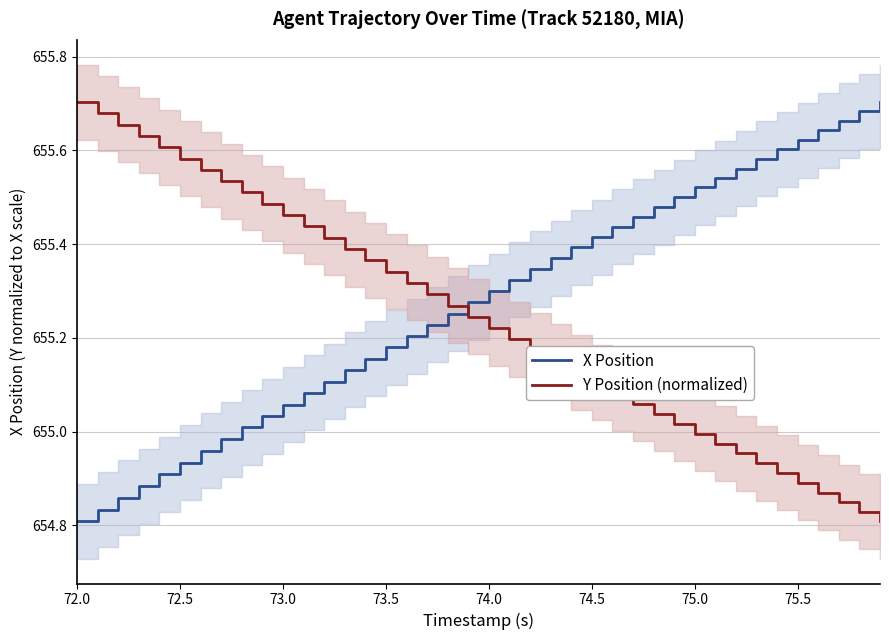

List the series in order of their overall mean, highest first.

X Position, Y Position (normalized)